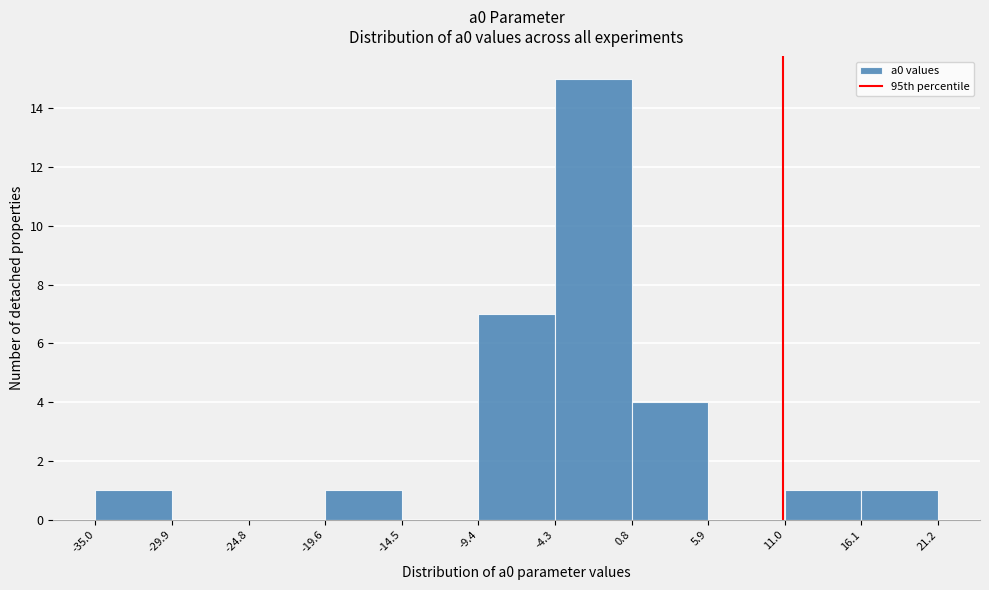

Reading left to right, transcribe this chart: for each bar, give the range it covers on the x-axis and its height. The values are not printed on the chart, so give them approximately, as read against the axis.

-35.0 to -29.9: 1
-29.9 to -24.8: 0
-24.8 to -19.6: 0
-19.6 to -14.5: 1
-14.5 to -9.4: 0
-9.4 to -4.3: 7
-4.3 to 0.8: 15
0.8 to 5.9: 4
5.9 to 11.0: 0
11.0 to 16.1: 1
16.1 to 21.2: 1